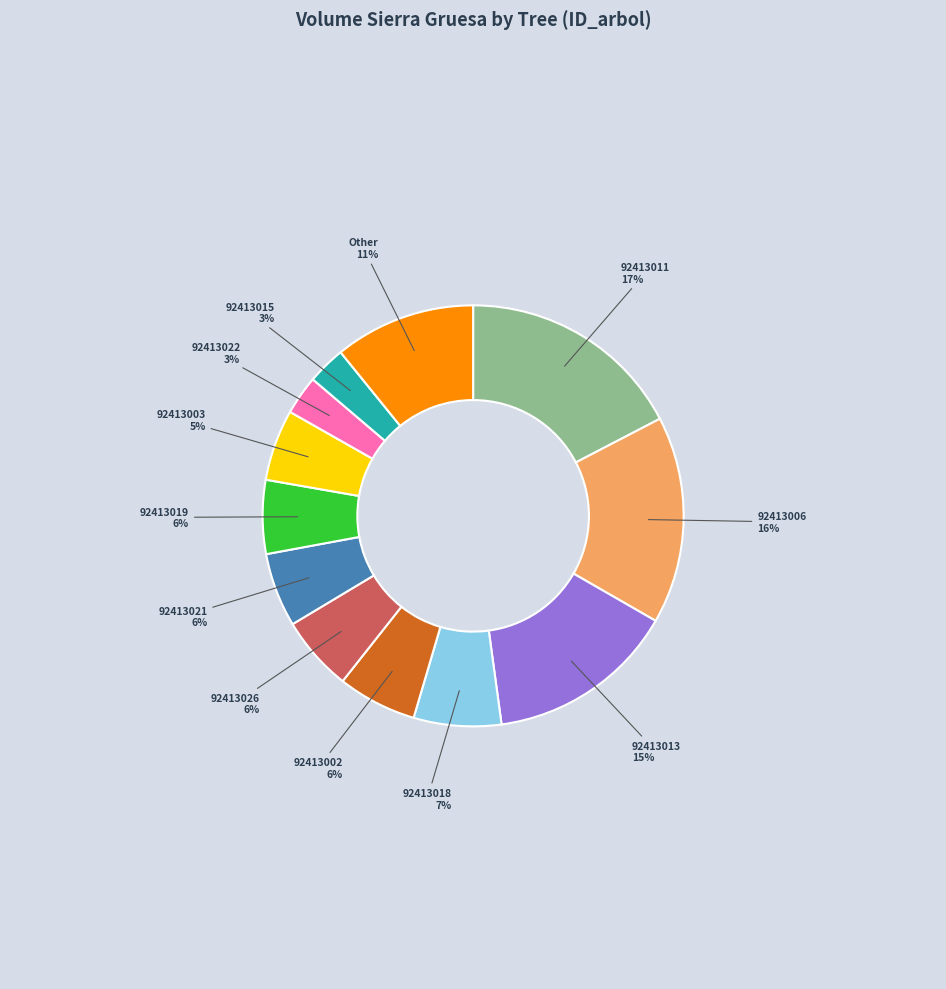

To the nearest percent, what is the average slice percentage?

8%